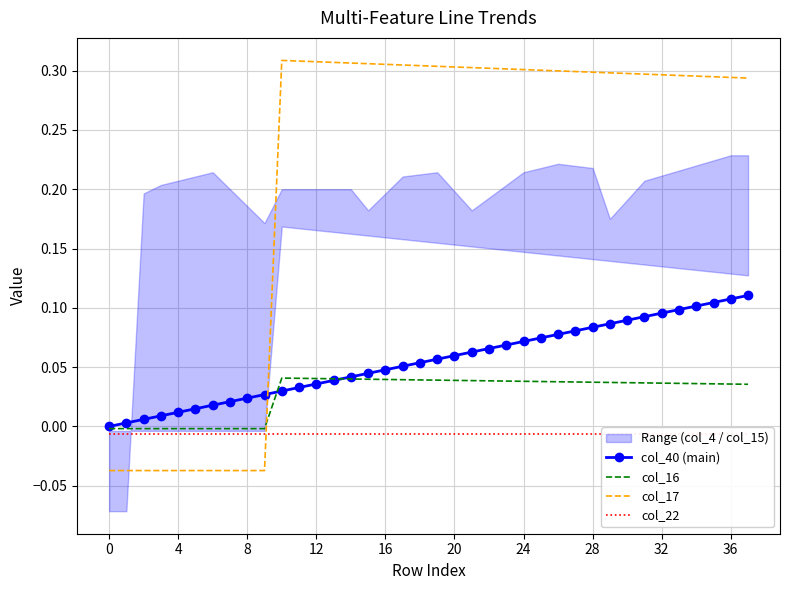

How many data points in col_40 (main) are above 0?

37